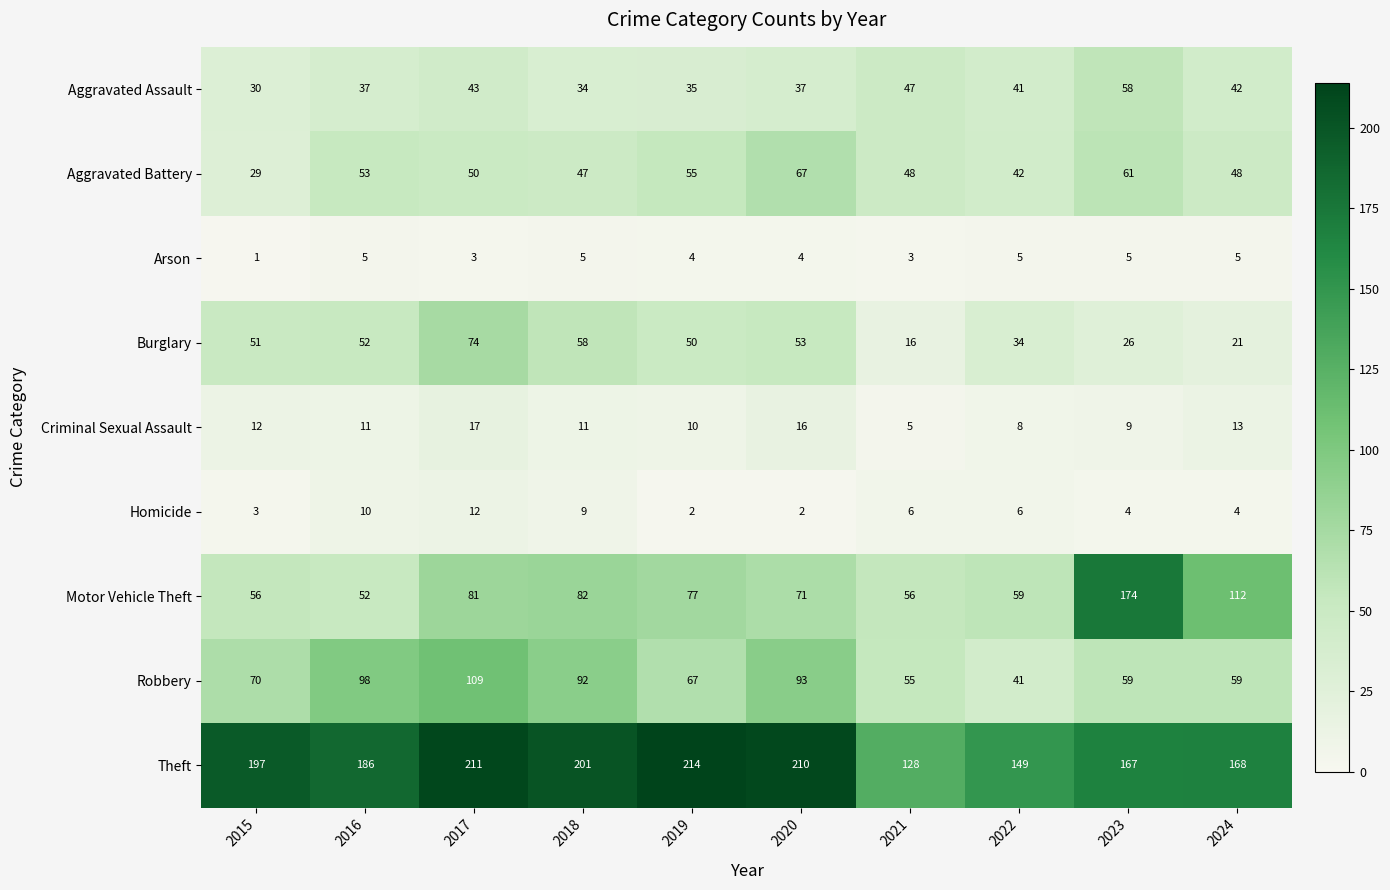

What is the sum of the Aggravated Battery values at 2018 and 2015?

76